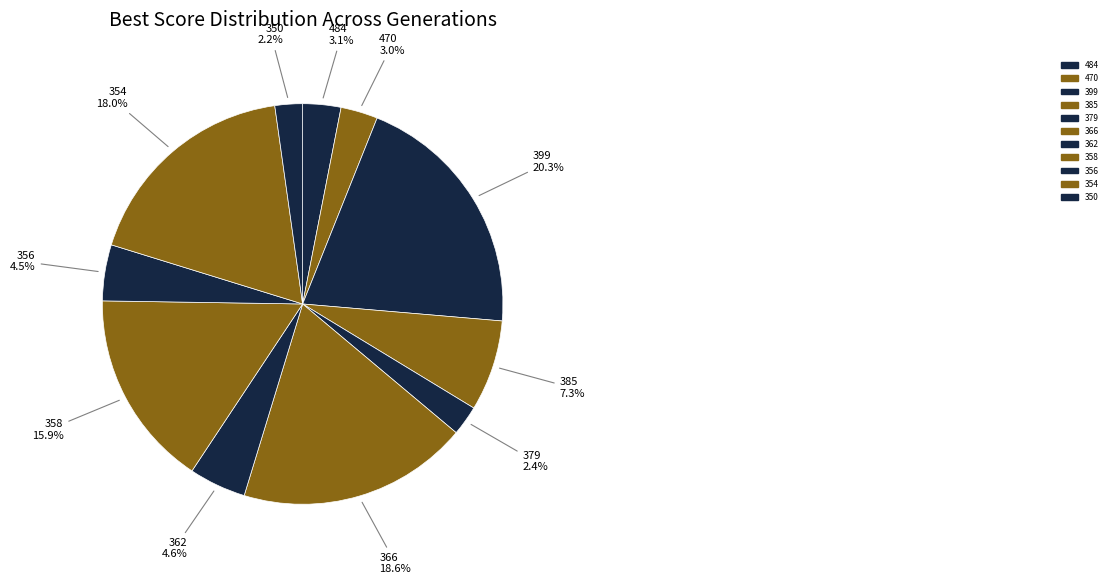

How many segments does this pie chart have?

11